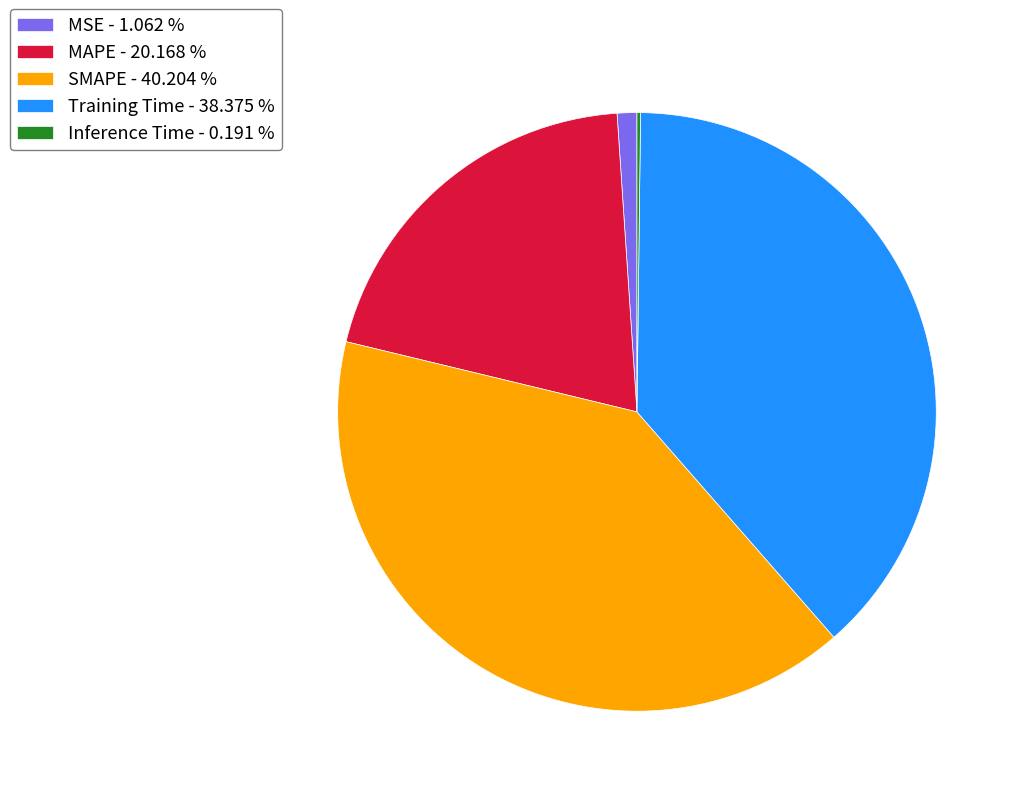

Which has a higher value, SMAPE - 40.204 % or MAPE - 20.168 %?

SMAPE - 40.204 %